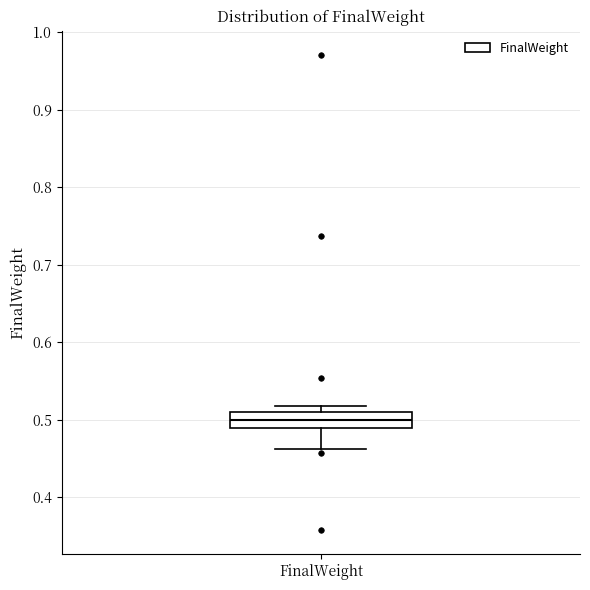

Transcribe this box plot: give where the median line is, the range the box spans, and where the two whiskers end, as read against the y-axis. The values are not printed on the chart, so give them approximately, as read against the axis.

median 0.50, box 0.49 to 0.51, whiskers 0.46 to 0.52